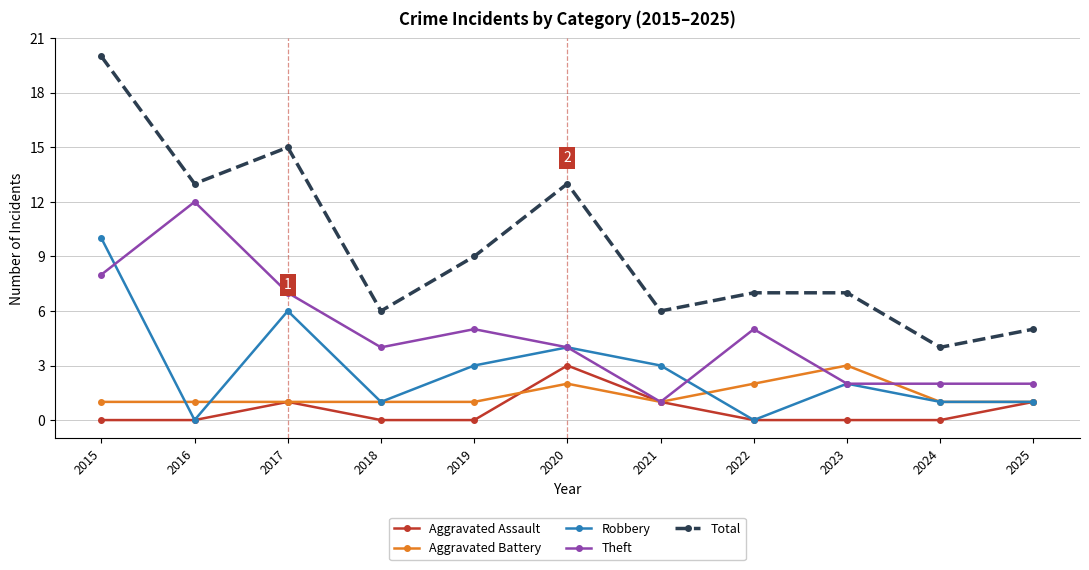

At which category does Robbery reach its first local valley?

2016